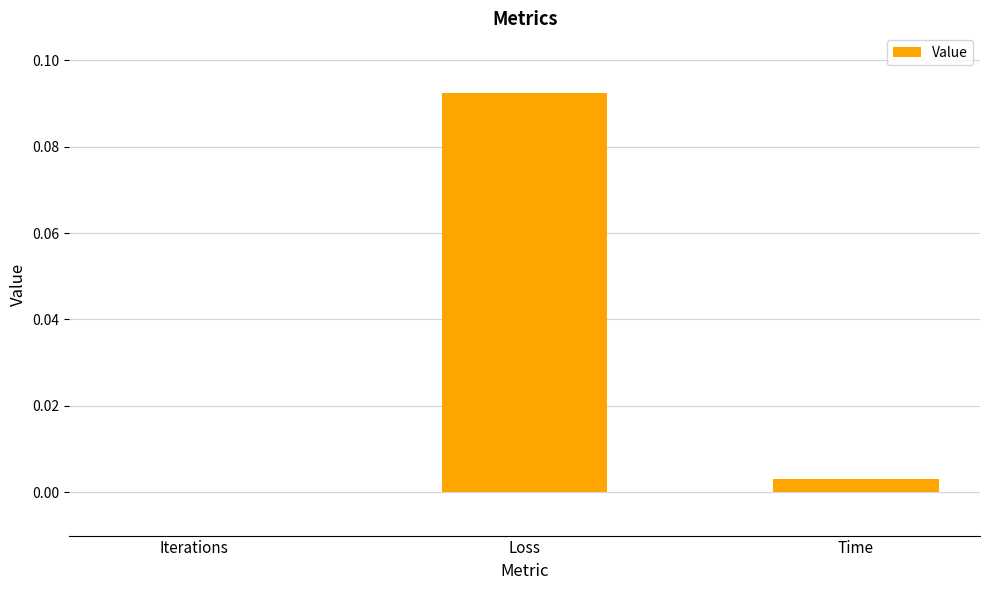

Which has a higher value, Loss or Time?

Loss